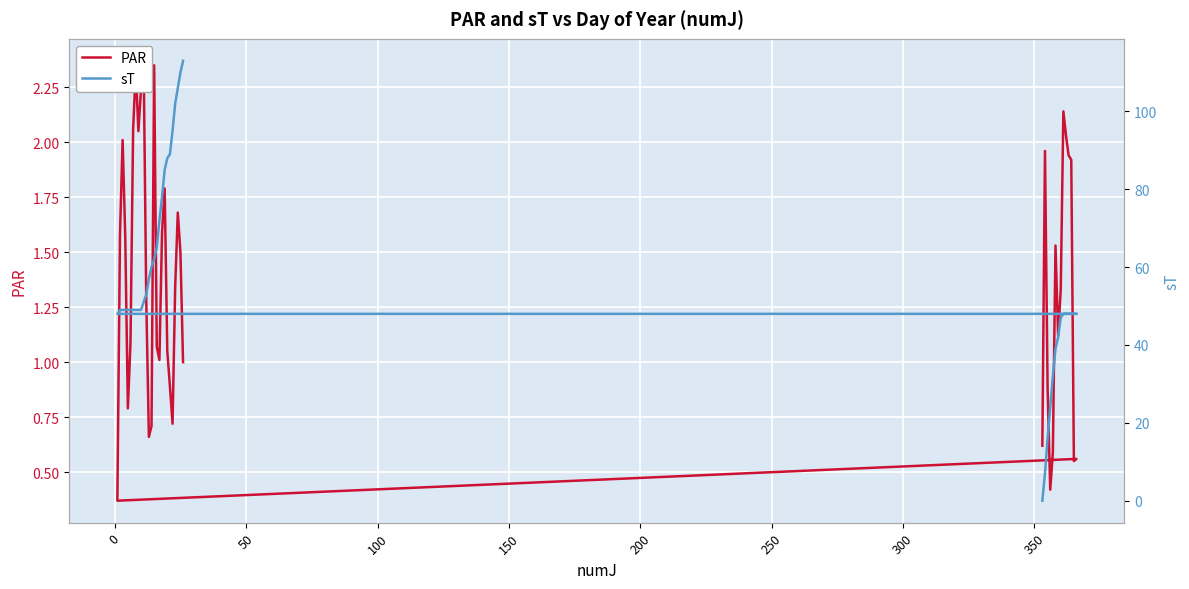

How many intersections are there between PAR and sT?

1